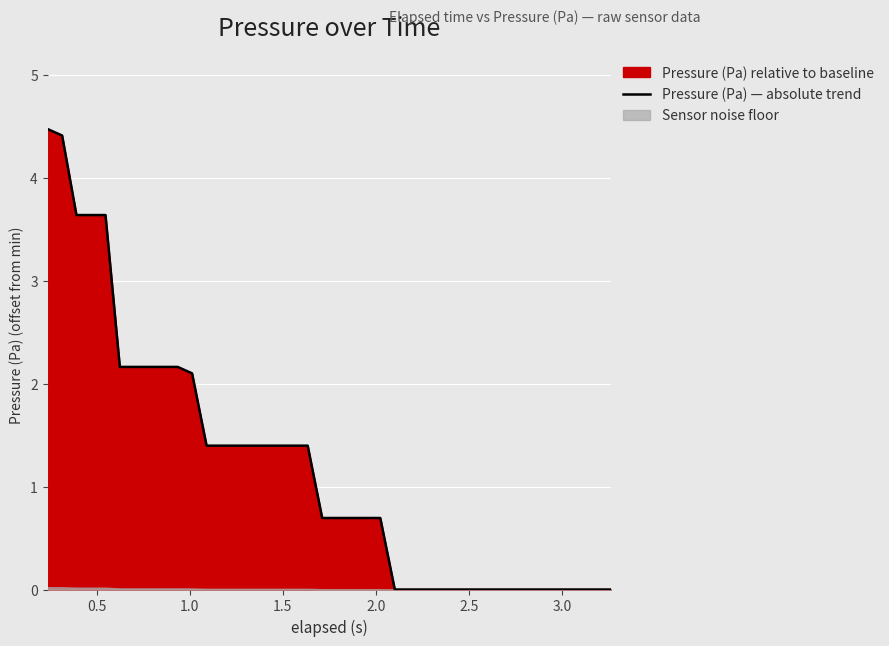

The chart shows a value of 0.4 at 22. True or false?

False